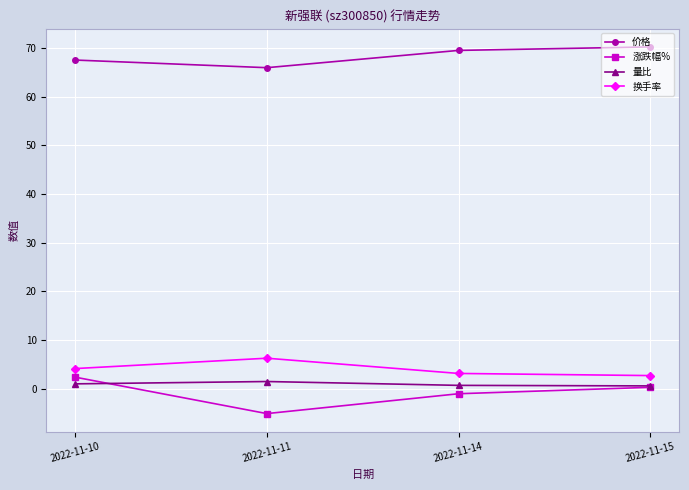

At which category does the chart reach its minimum across all series?

2022-11-11